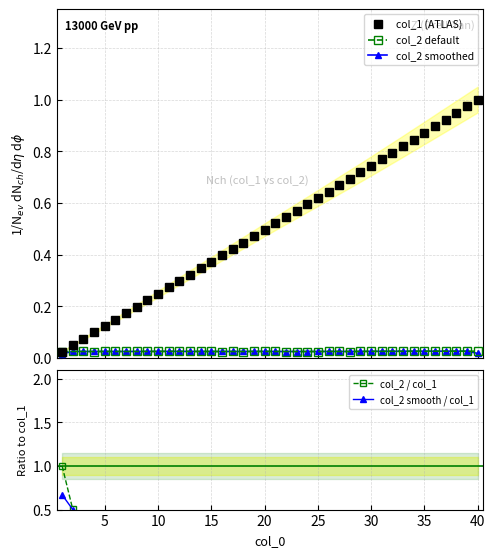

What is the average value of the col_2 / col_1 series?

0.1